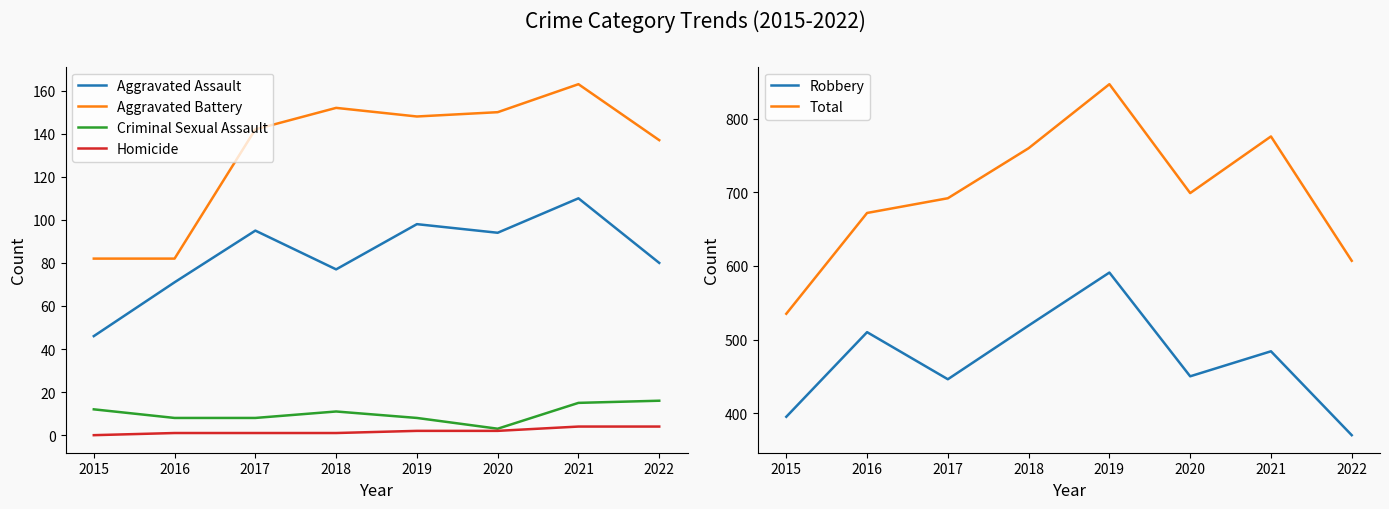

Which series has the largest total across all categories?

Total